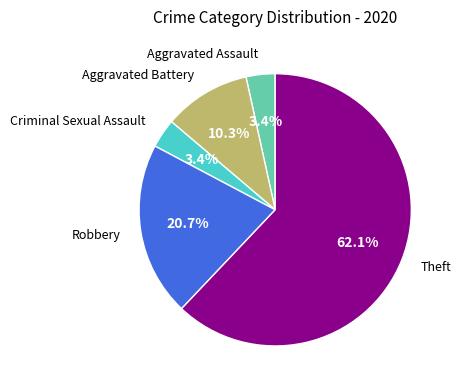

Is there any slice that represents more than half of the pie?

Yes